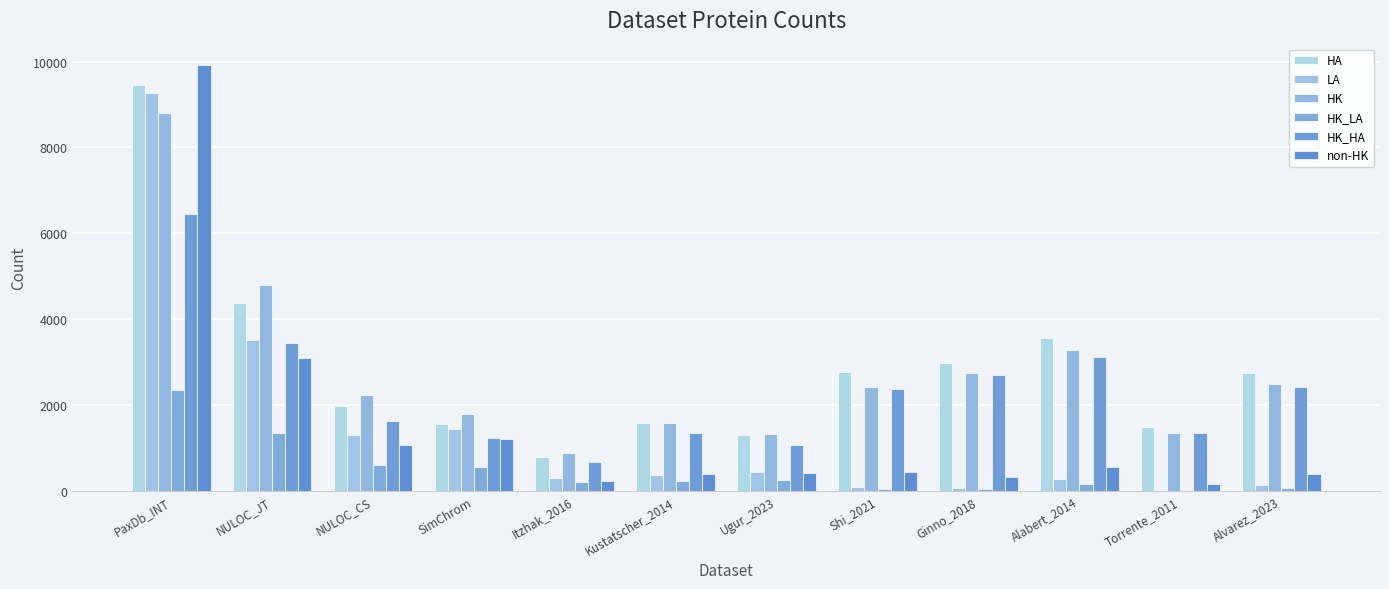

Are the bars grouped side by side (vs. stacked)?

Yes